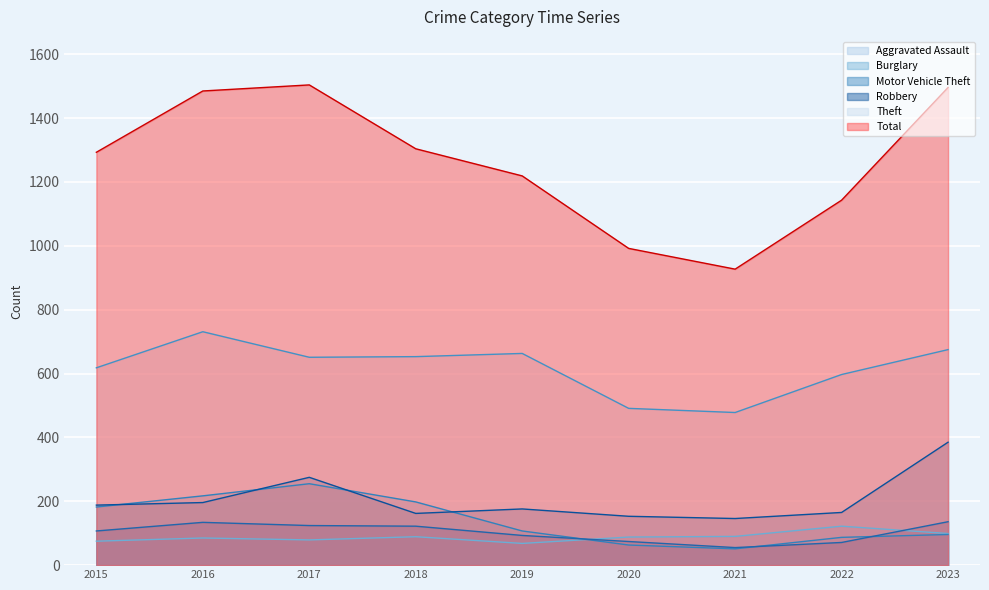

Which series has the largest total across all categories?

Total